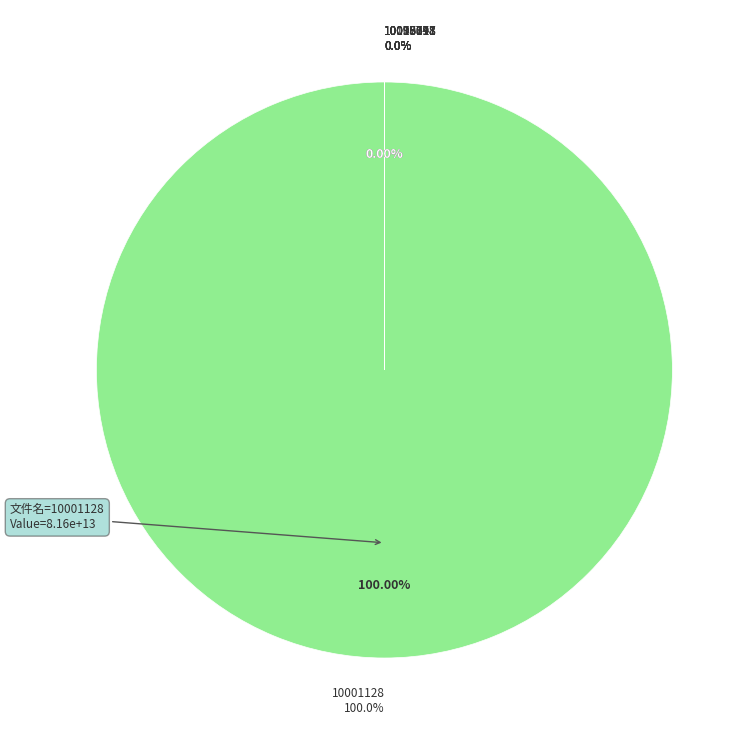

The 10038011 slice represents 1% of the pie. True or false?

False